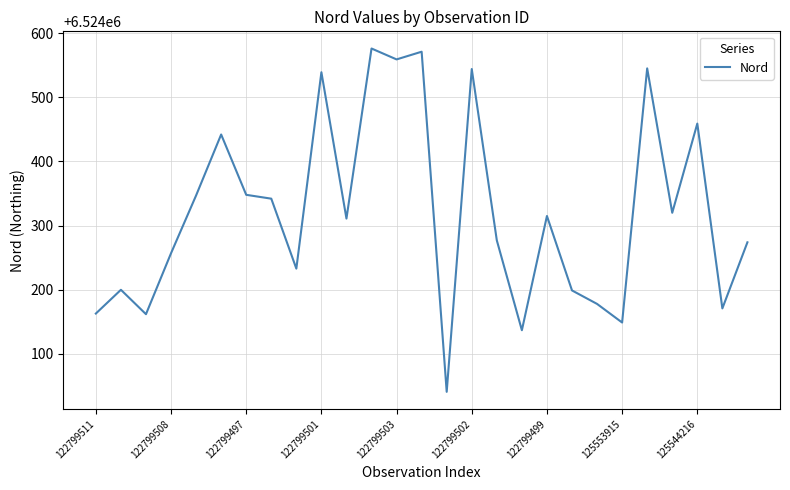

Does the chart have visible grid lines?

Yes